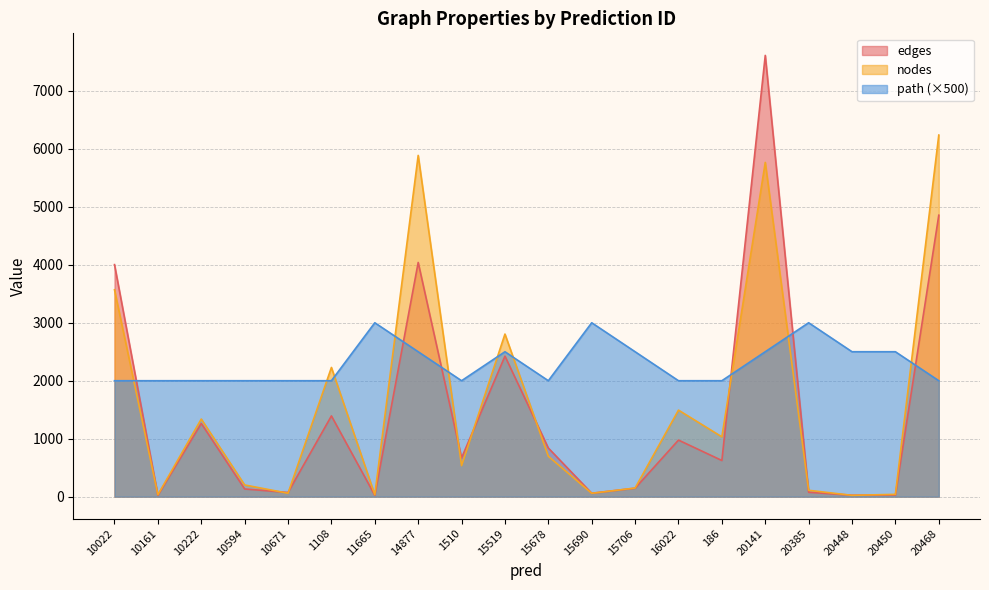

Which series has the largest range (max minus min)?

edges